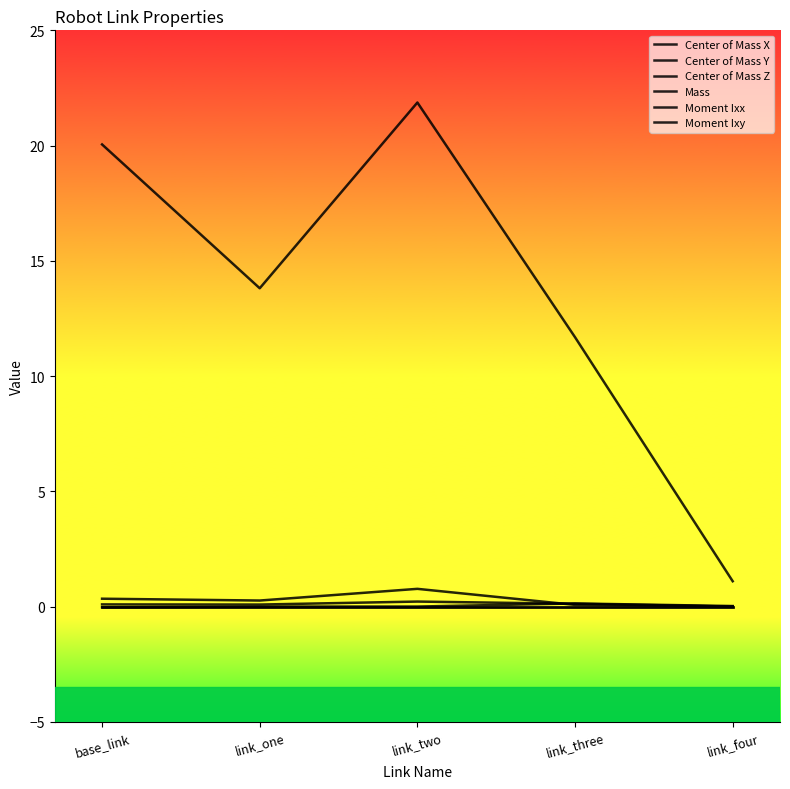

Which series has the largest range (max minus min)?

Mass